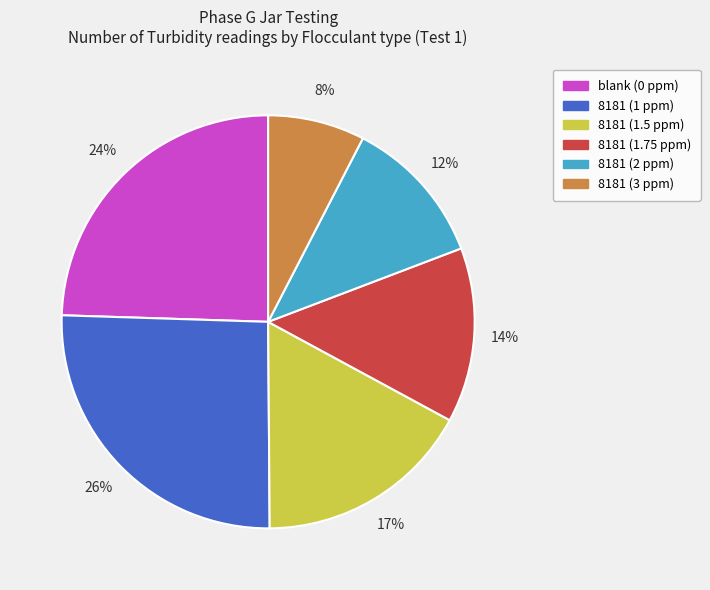

Is it true that blank (0 ppm) is 24% of the pie?

True